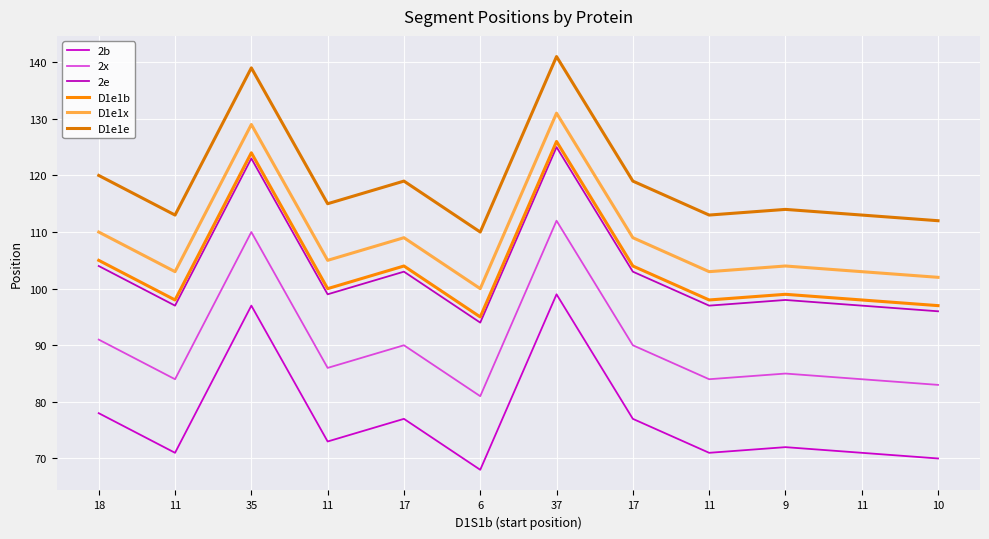

Rank the series at 18 from highest to lowest value.

D1e1e, D1e1x, D1e1b, 2e, 2x, 2b